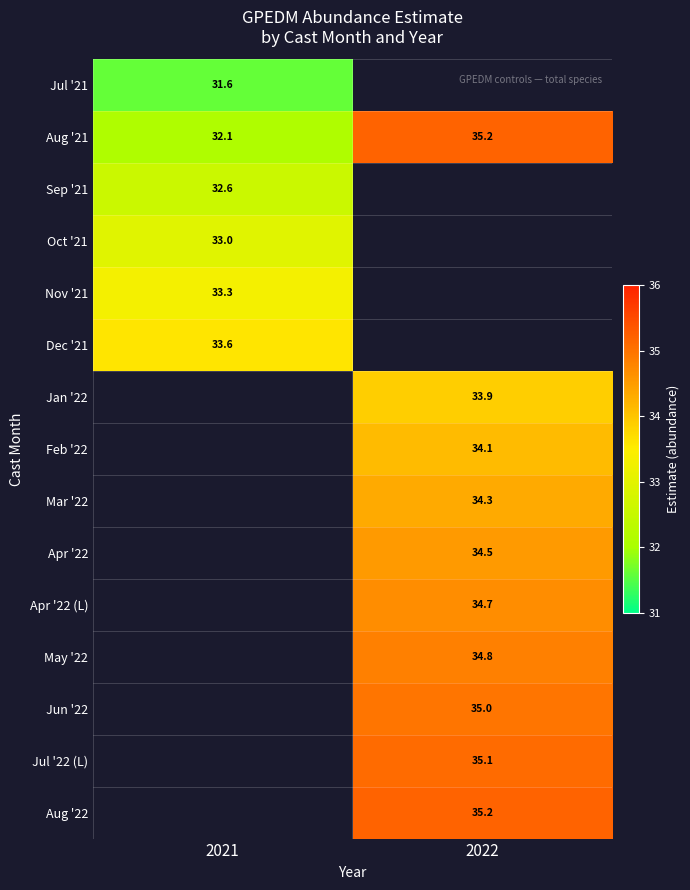

Between 2021 and 2022, which is larger?

2022